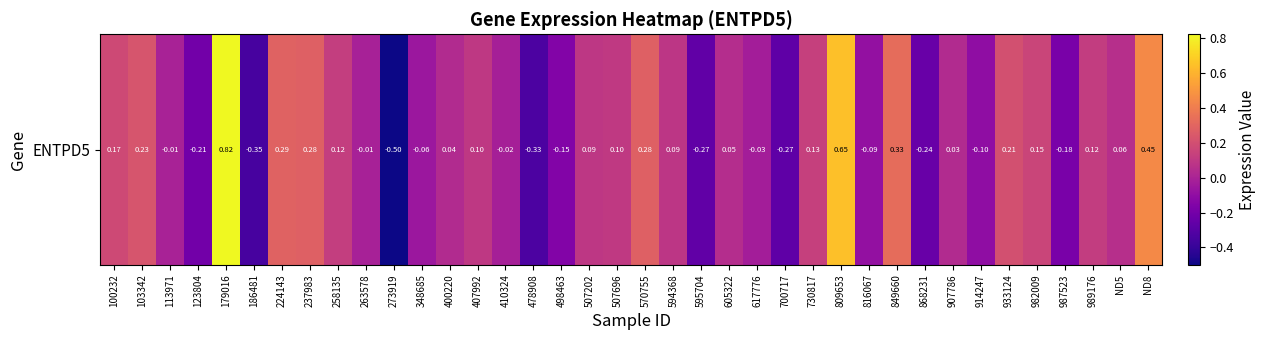

Rank the categories by value from highest to lowest.

179016, 809653, ND8, 849660, 224143, 237983, 570755, 103342, 933124, 100232, 982009, 730817, 258135, 989176, 507696, 407992, 507202, 594368, ND5, 605322, 400220, 907786, 113971, 263578, 410324, 617776, 348685, 816067, 914247, 498463, 987523, 123804, 868231, 595704, 700717, 478908, 186481, 273919